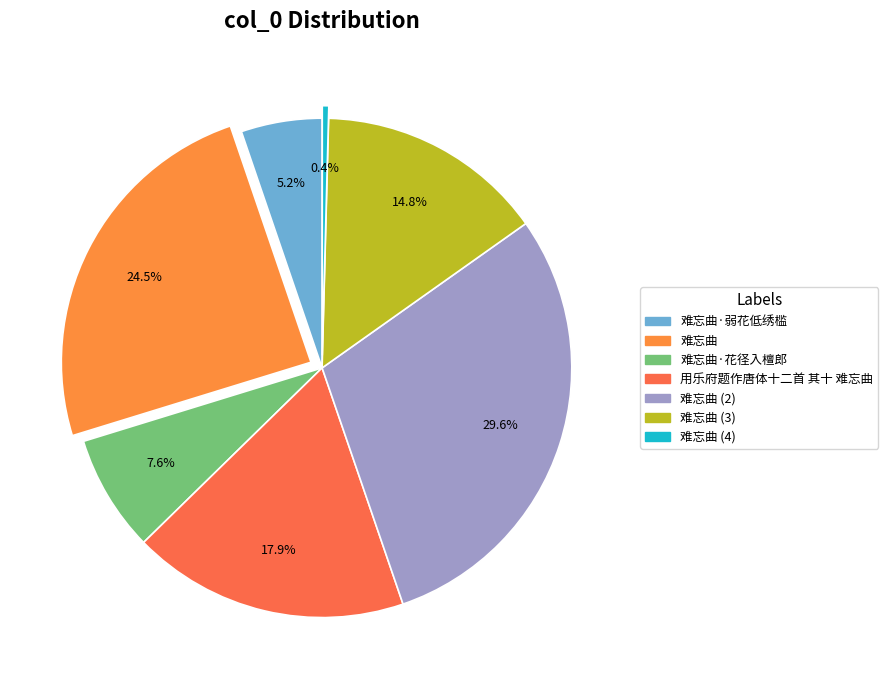

How many slices are in this pie chart?

7